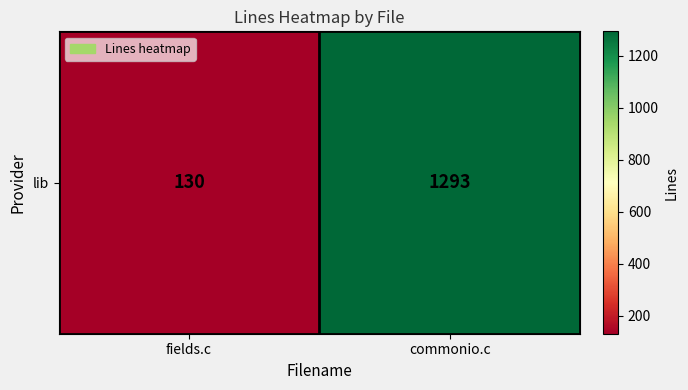

The chart shows a value of 130 at fields.c. True or false?

True